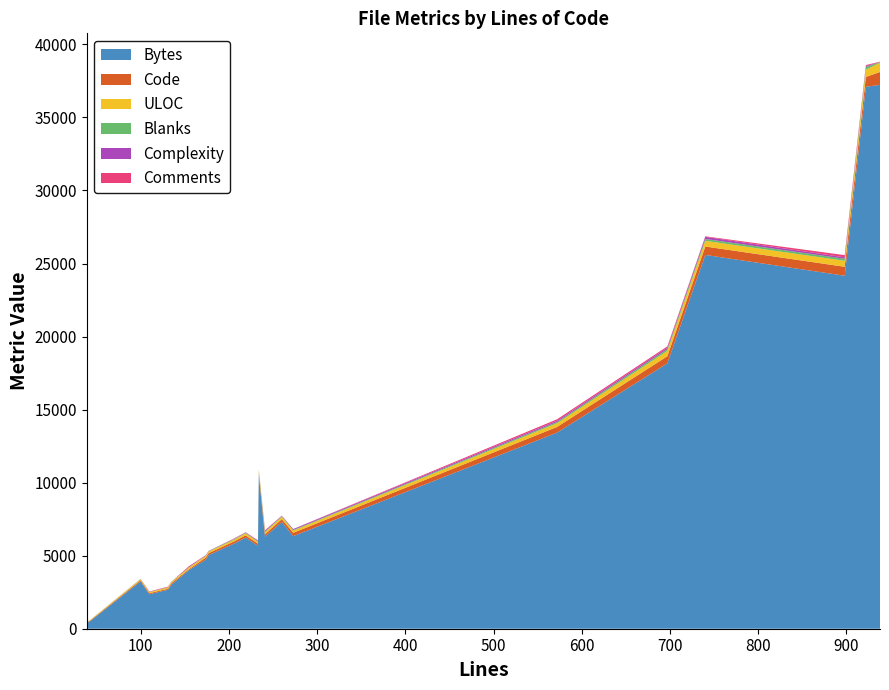

Reading left to right, list all the values displayed in this chart.

Bytes: 39=834	41=432	100=3237	110=2358	131=2667	135=3012	155=4025	174=4729	177=5039	206=5827	219=6236	233=5672	234=10513	241=6296	260=7307	273=6338	572=13425	697=18166	740=25587	898=24164	922=37098	938=37227
Code: 39=24	41=37	100=78	110=74	131=67	135=106	155=59	174=142	177=130	206=150	219=155	233=150	234=165	241=163	260=191	273=227	572=387	697=488	740=576	898=612	922=672	938=883
ULOC: 39=31	41=38	100=70	110=70	131=82	135=78	155=104	174=113	177=101	206=119	219=130	233=120	234=160	241=143	260=154	273=152	572=254	697=363	740=389	898=410	922=495	938=642
Blanks: 39=8	41=4	100=17	110=13	131=26	135=23	155=25	174=18	177=32	206=38	219=41	233=32	234=69	241=38	260=48	273=39	572=83	697=121	740=126	898=136	922=186	938=31
Complexity: 39=1	41=0	100=4	110=11	131=0	135=3	155=5	174=27	177=7	206=28	219=21	233=26	234=0	241=61	260=18	273=64	572=86	697=101	740=146	898=100	922=69	938=8
Comments: 39=7	41=0	100=5	110=23	131=38	135=6	155=71	174=14	177=15	206=18	219=23	233=51	234=0	241=40	260=21	273=7	572=102	697=88	740=38	898=150	922=64	938=24